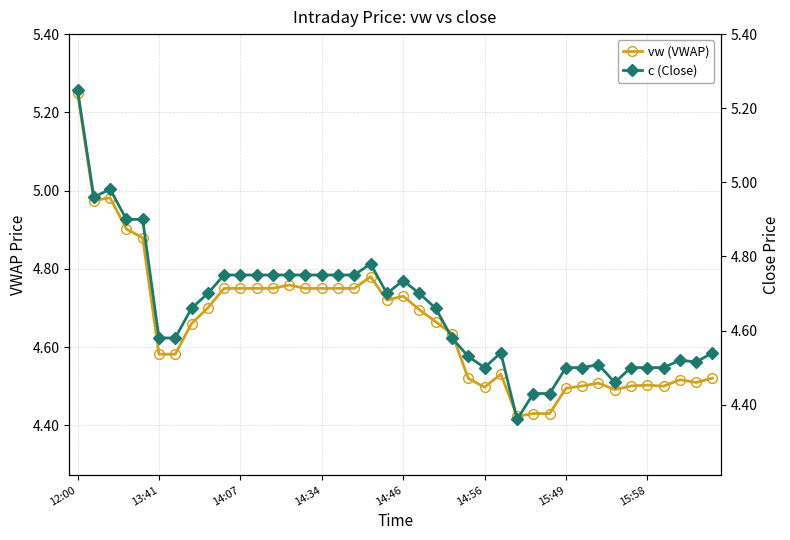

Is it true that vw (VWAP) equals 6.5 at 15:58?

False